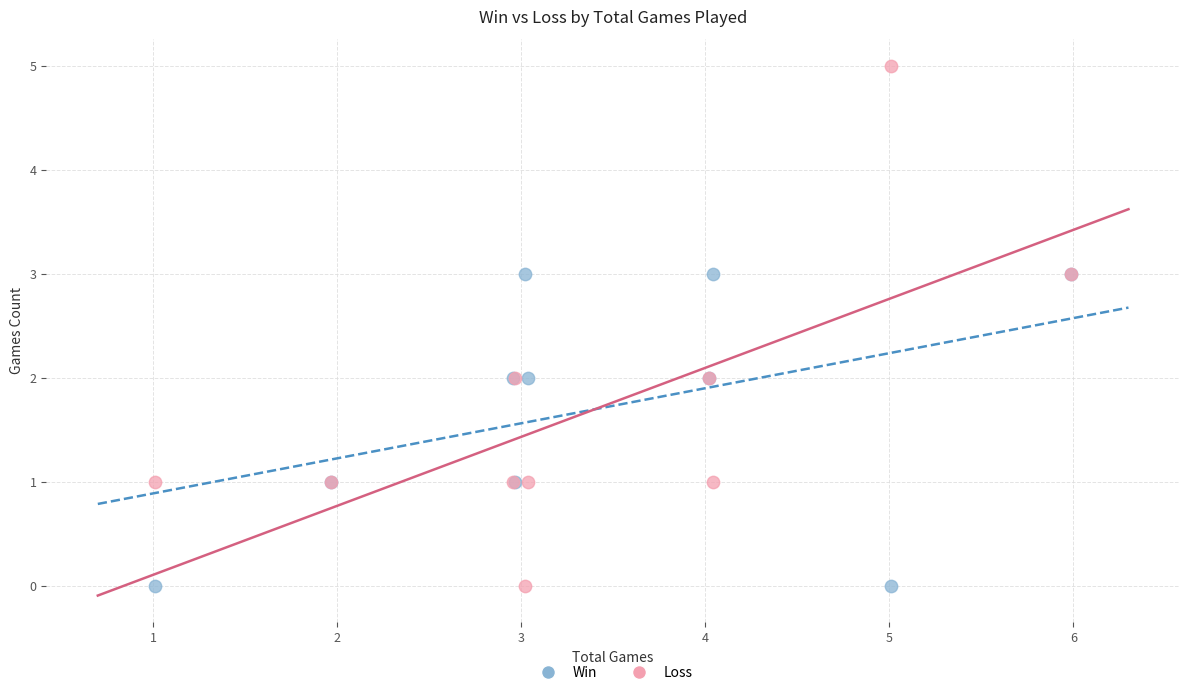

Which series reaches the maximum Y coordinate?

Loss